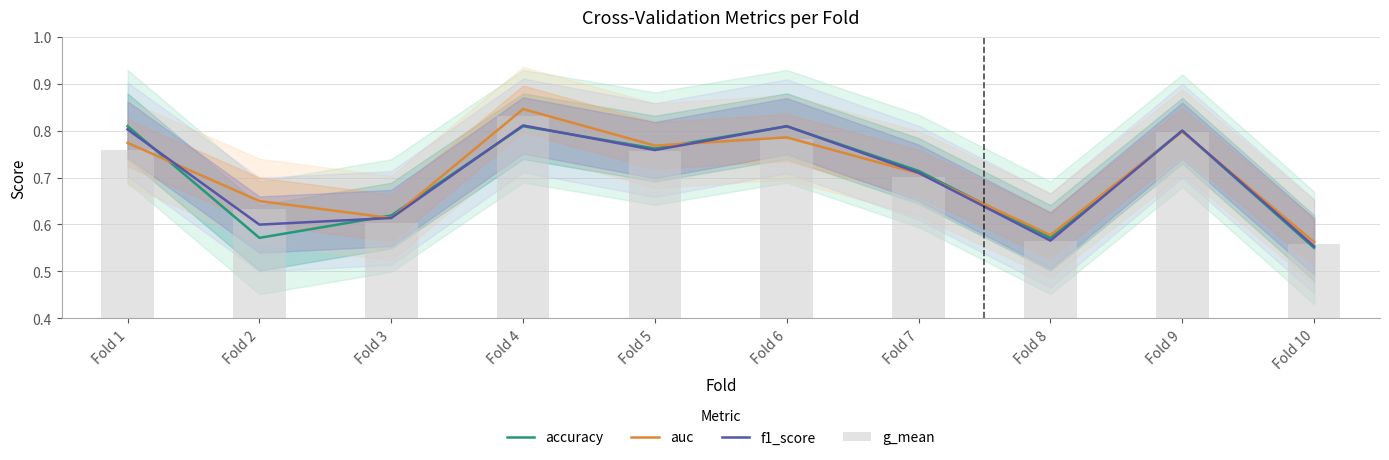

Which series has the widest spread of values?

auc